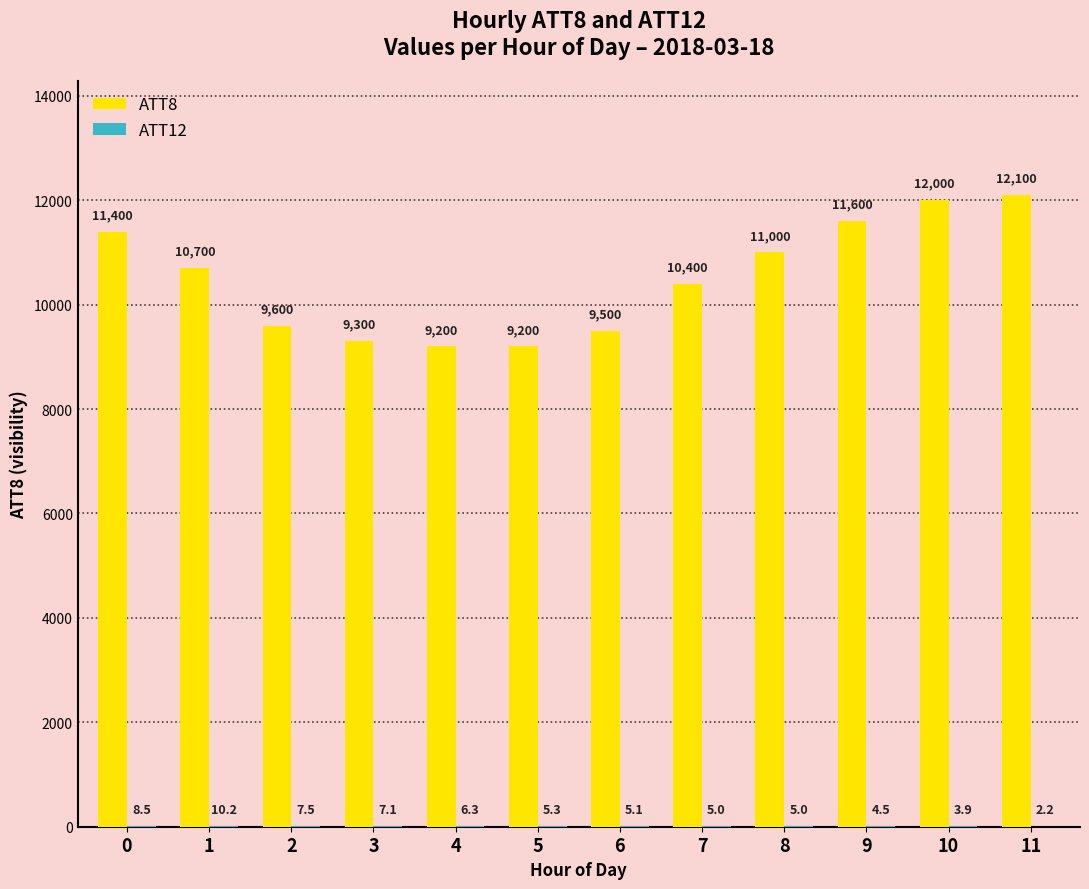

Where is ATT8 nearest to the value 10650?

1